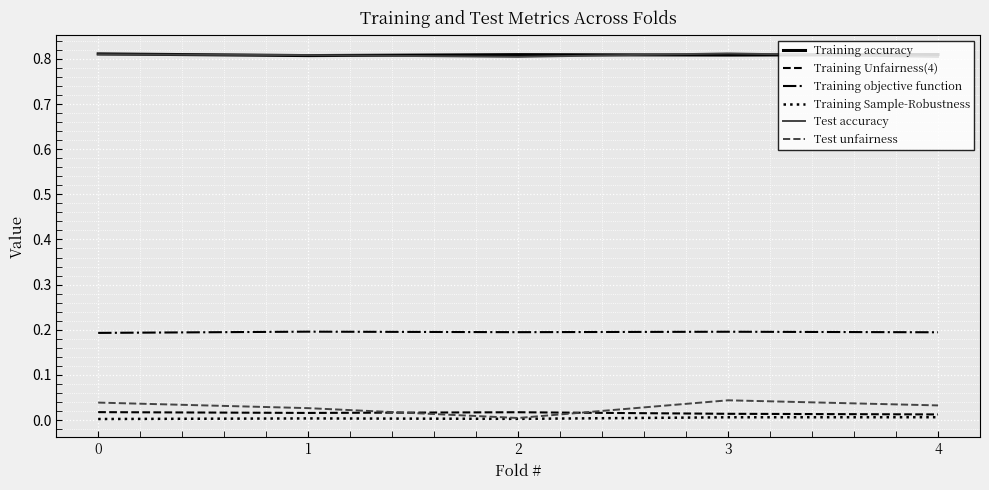

Count the number of data series in this chart.

6